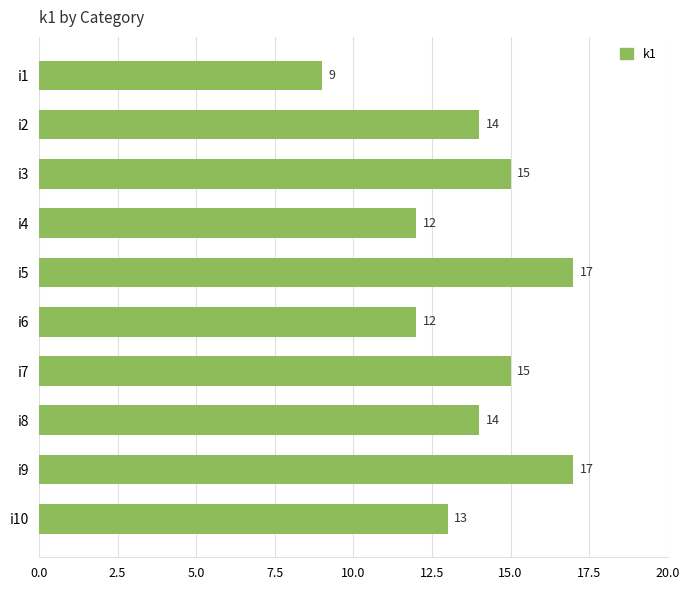

How many values are between 12 and 15?

7